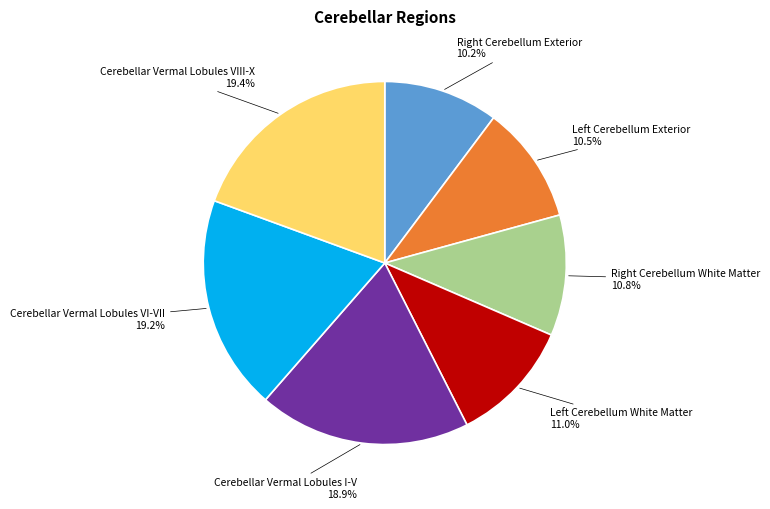

True or false: Cerebellar Vermal Lobules I-V accounts for 12% of the total.

False